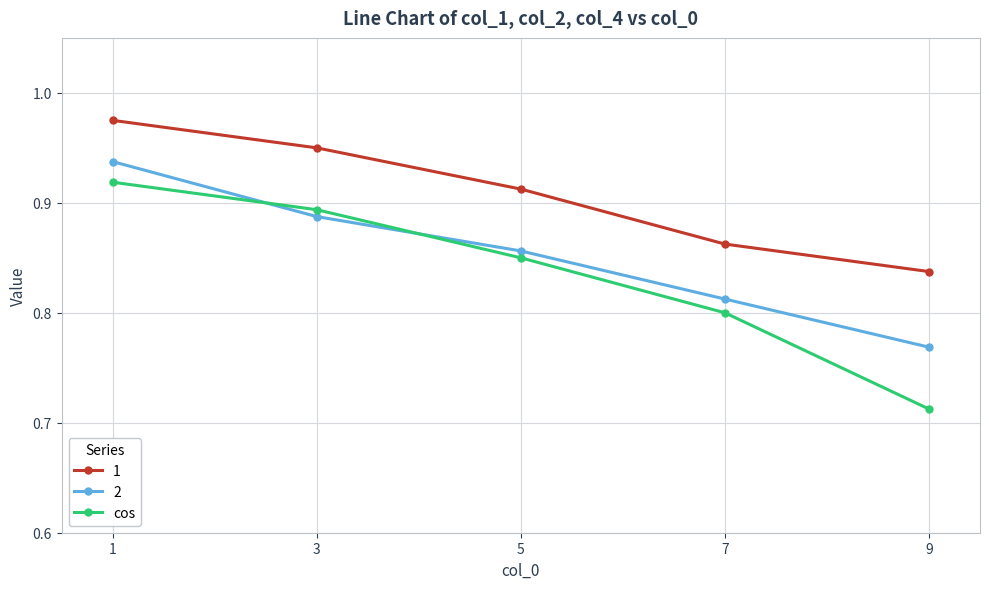

Count the cos values in the range 0 to 1.

5